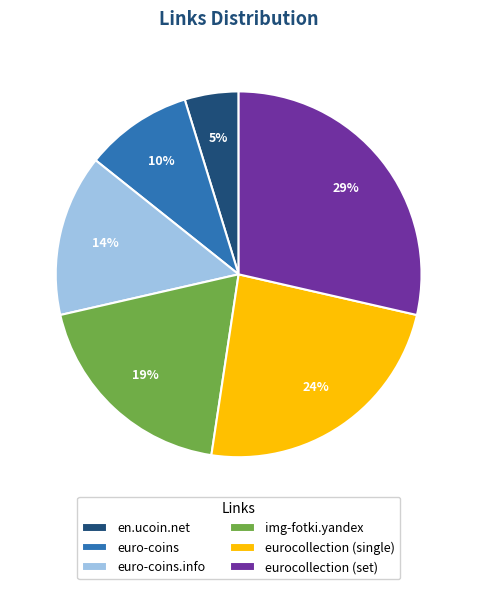

True or false: eurocollection (single) accounts for 24% of the total.

True